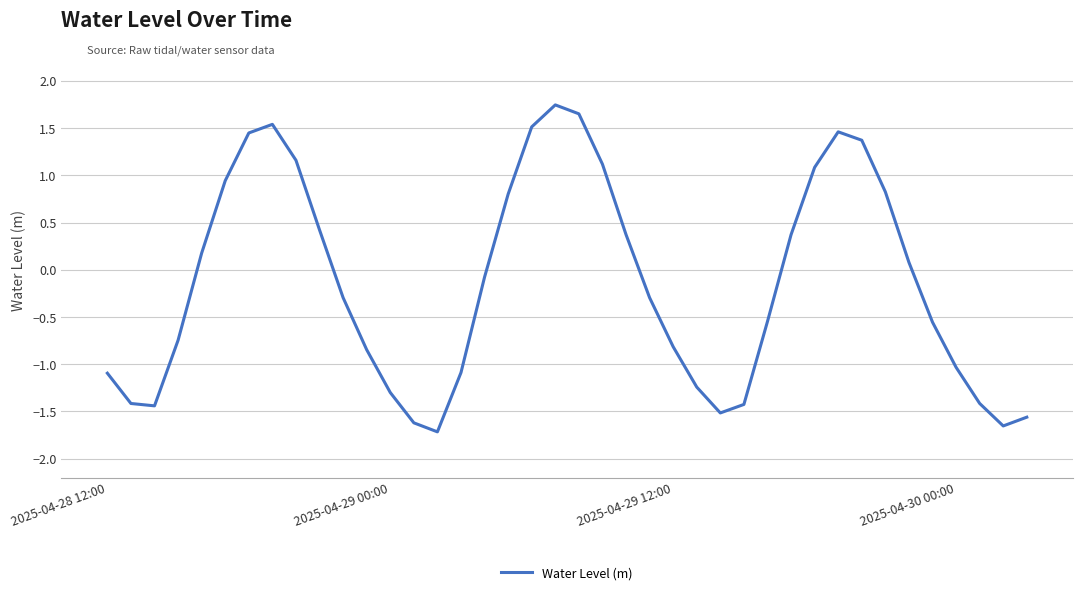

Does the chart display data point markers on the line(s)?

No